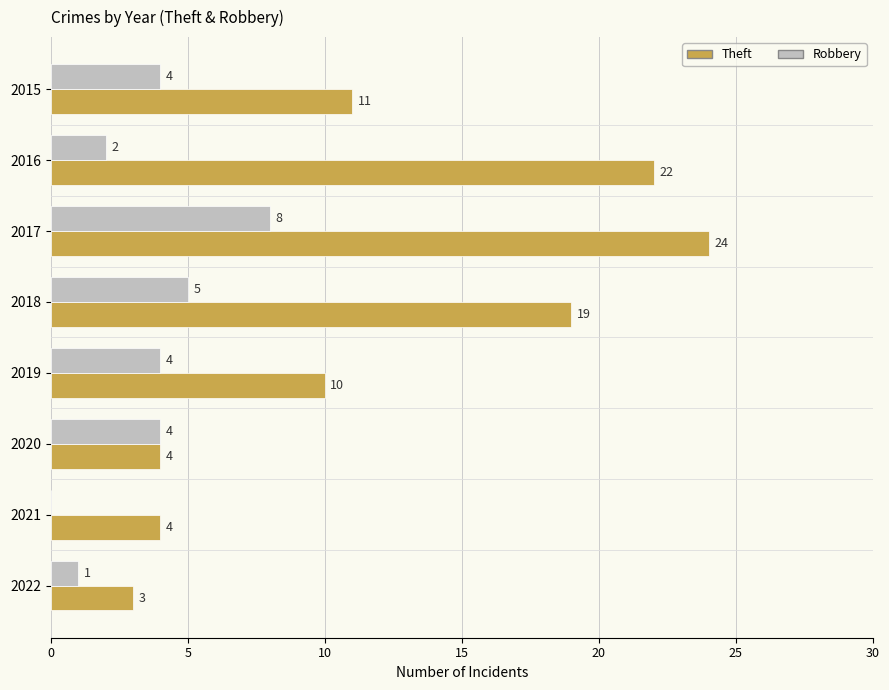

What is the sum of all Robbery values?

28